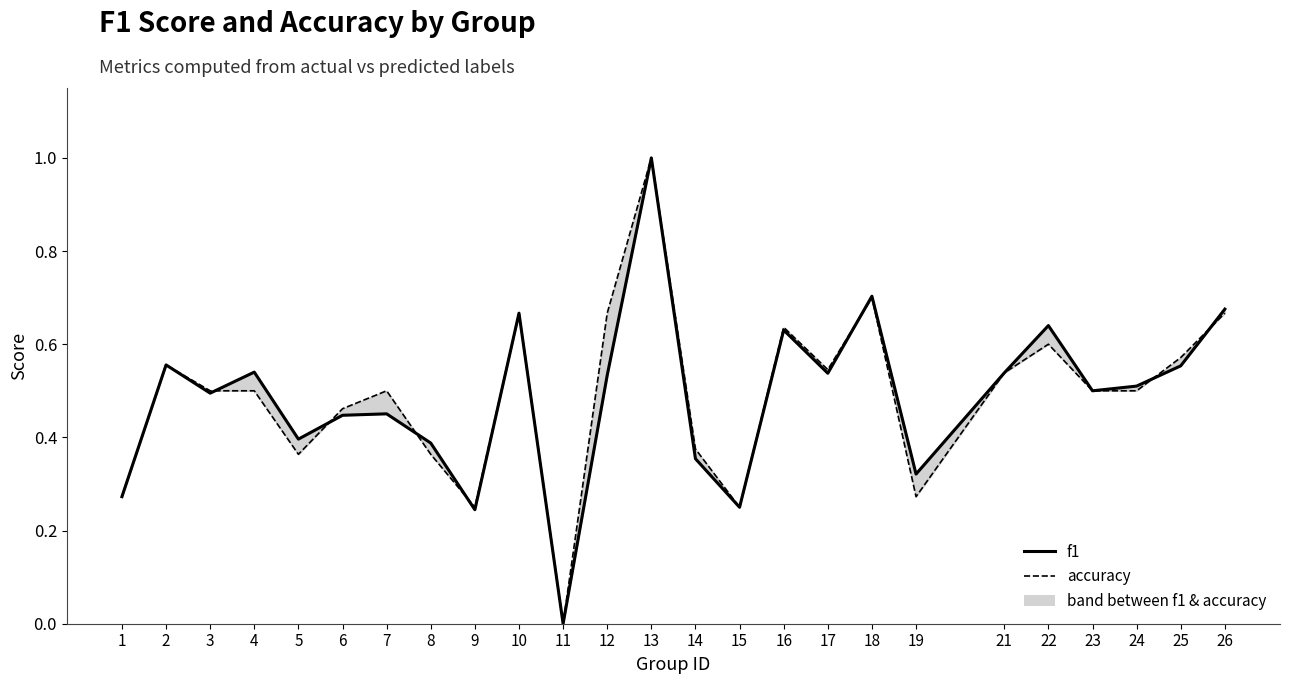

Which category has the lowest value across all series?

11